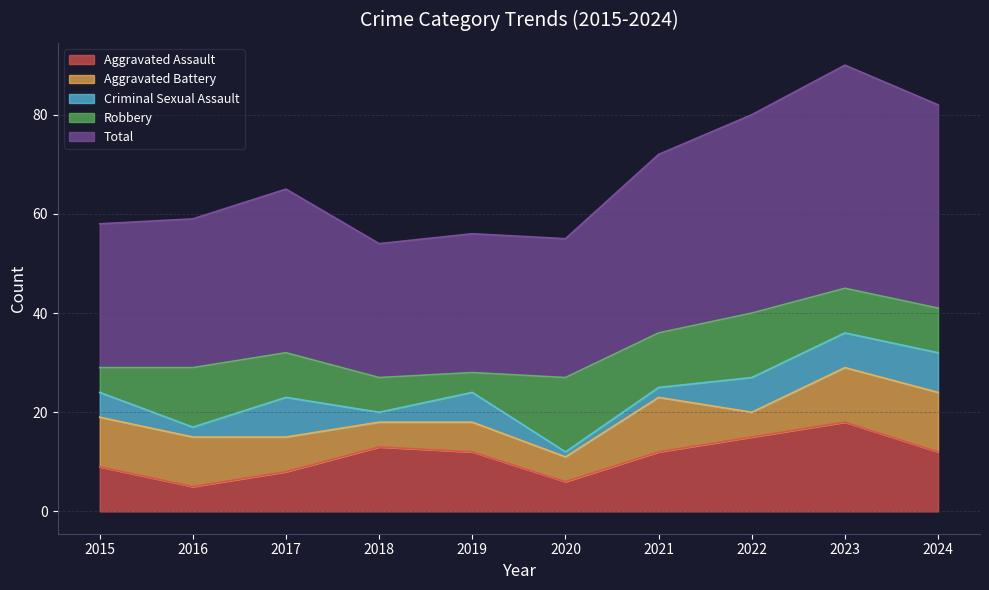

True or false: Aggravated Assault and Total cross at least once.

False